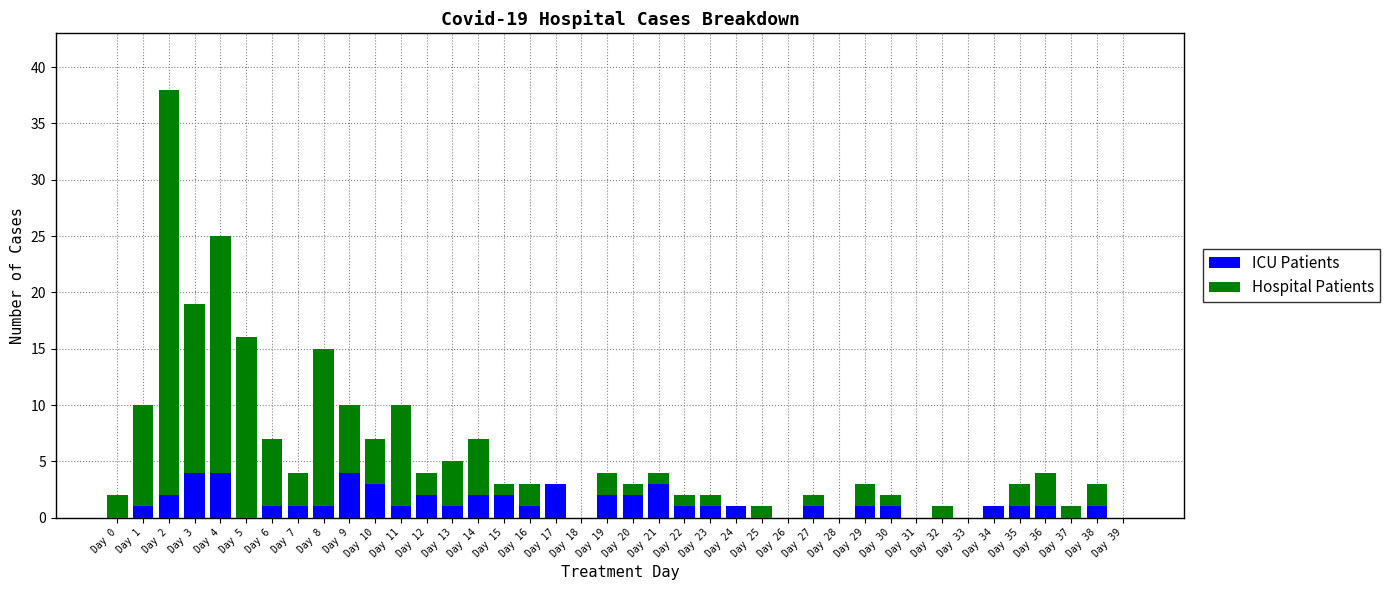

What is the highest value of the ICU Patients series?

4